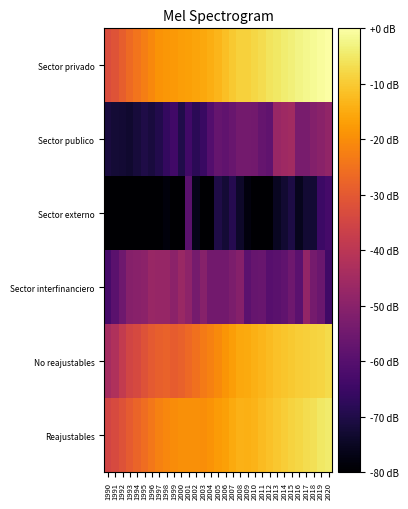

How many distinct data groups are displayed?

6